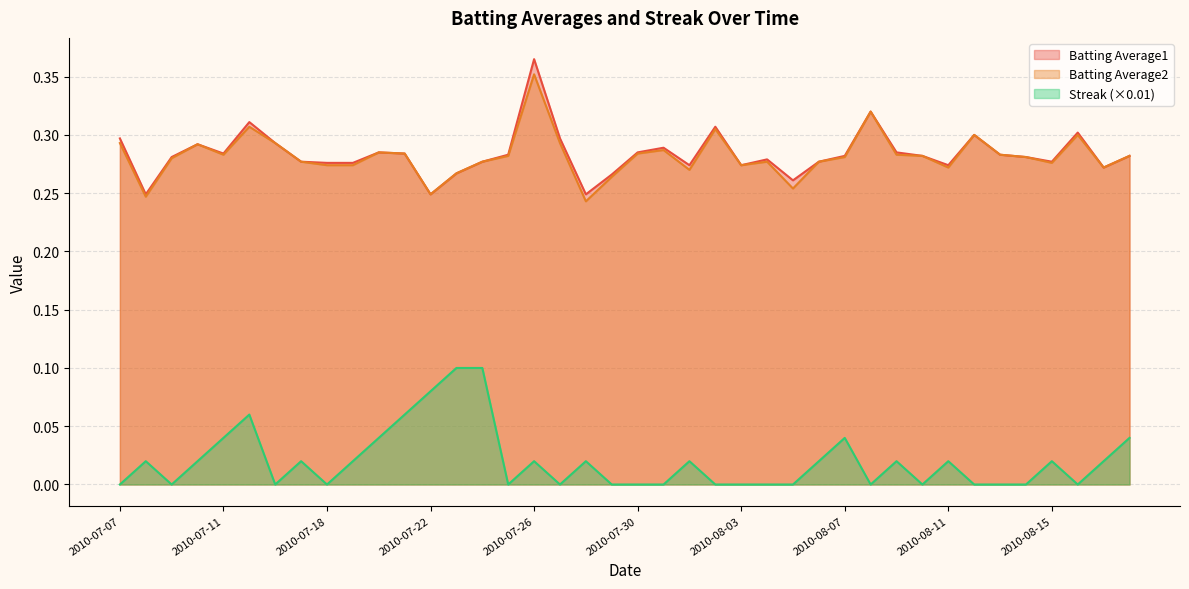

Reading right to left, list all the values displayed in this chart.

Batting Average1: 0.3	0.3	0.3	0.3	0.3	0.3	0.3	0.3	0.3	0.3	0.3	0.3	0.3	0.3	0.3	0.3	0.3	0.3	0.3	0.3	0.3	0.2	0.3	0.4	0.3	0.3	0.3	0.2	0.3	0.3	0.3	0.3	0.3	0.3	0.3	0.3	0.3	0.3	0.2	0.3
Batting Average2: 0.3	0.3	0.3	0.3	0.3	0.3	0.3	0.3	0.3	0.3	0.3	0.3	0.3	0.3	0.3	0.3	0.3	0.3	0.3	0.3	0.3	0.2	0.3	0.4	0.3	0.3	0.3	0.2	0.3	0.3	0.3	0.3	0.3	0.3	0.3	0.3	0.3	0.3	0.2	0.3
Streak: 0.0	0.0	0.0	0.0	0.0	0.0	0.0	0.0	0.0	0.0	0.0	0.0	0.0	0.0	0.0	0.0	0.0	0.0	0.0	0.0	0.0	0.0	0.0	0.0	0.0	0.1	0.1	0.1	0.1	0.0	0.0	0.0	0.0	0.0	0.1	0.0	0.0	0.0	0.0	0.0